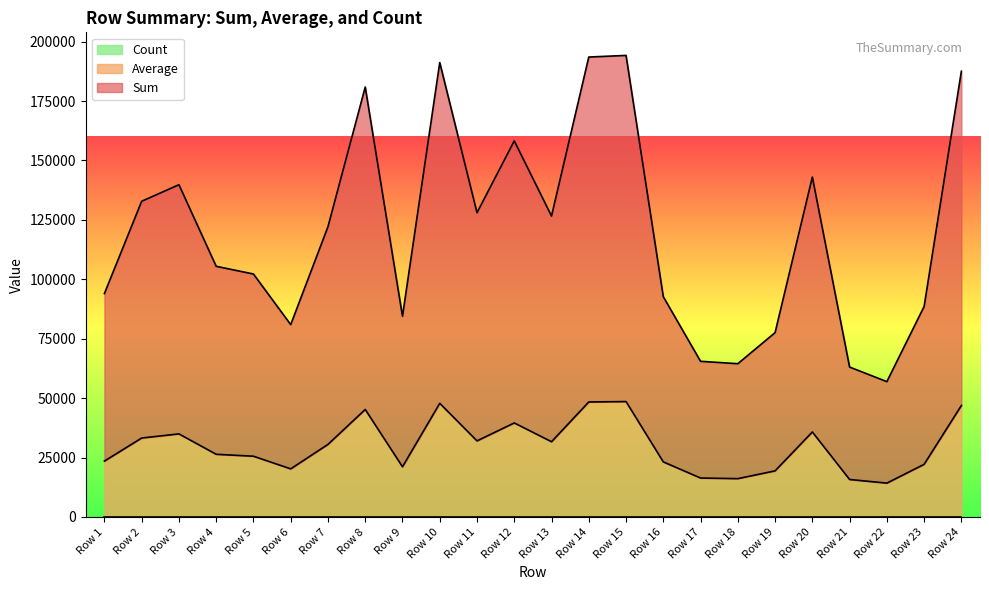

True or false: Sum and Average intersect in this chart.

False